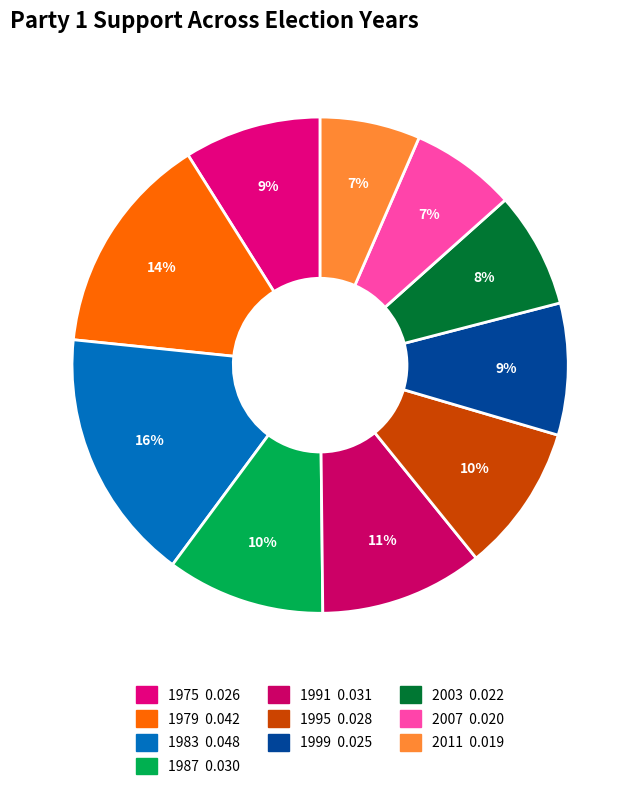

Which slice is the smallest?

2011